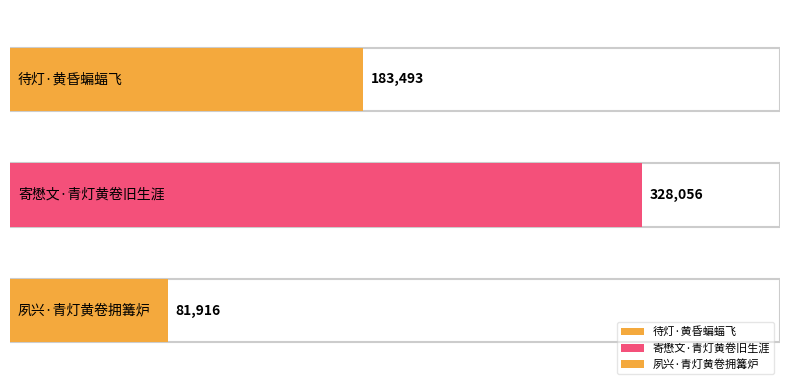

List the labels in order of value, smallest first.

夙兴·青灯黄卷拥篝炉, 待灯·黄昏蝙蝠飞, 寄懋文·青灯黄卷旧生涯